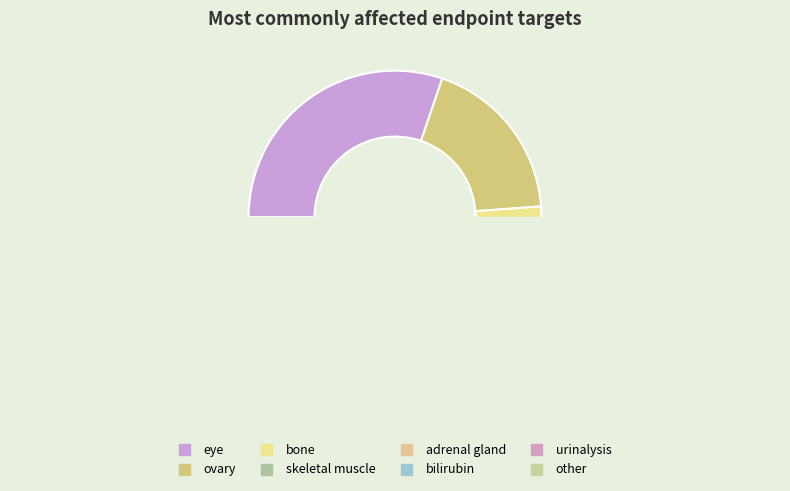

Is it true that ovary is 30% of the pie?

False